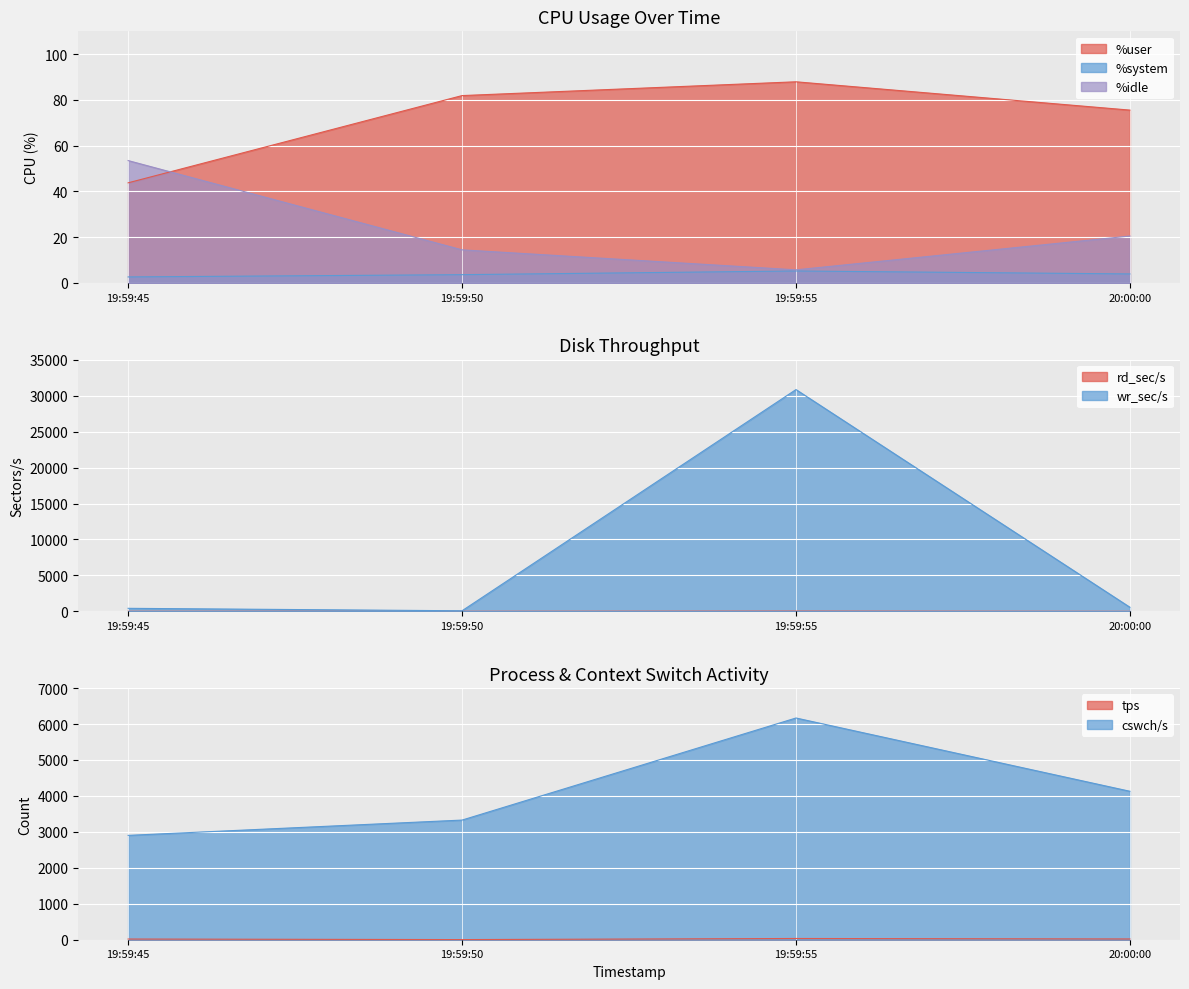

Which has a higher value, 19:59:50 or 20:00:00?

19:59:50